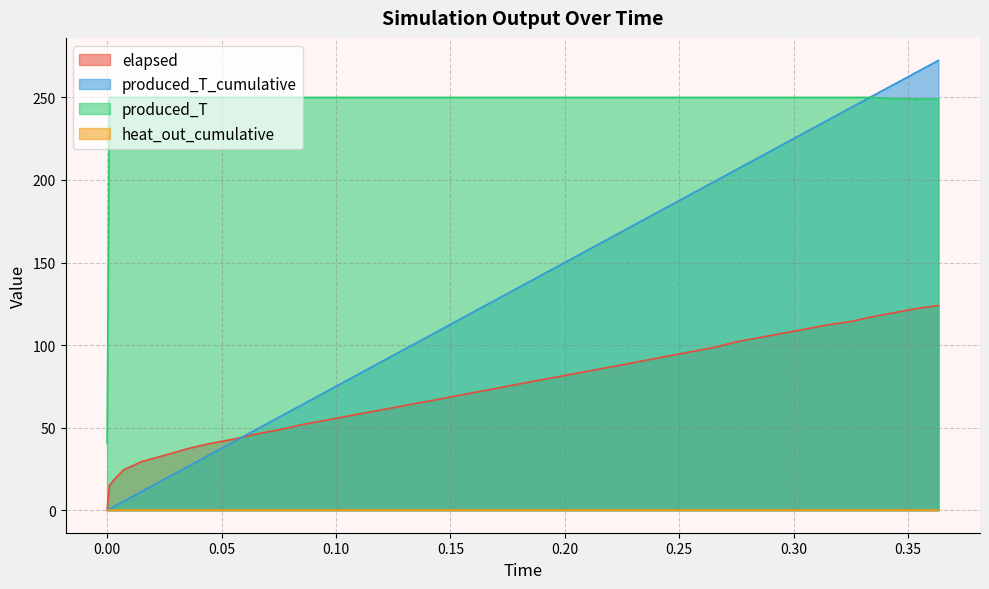

How many lines are shown in the chart?

4